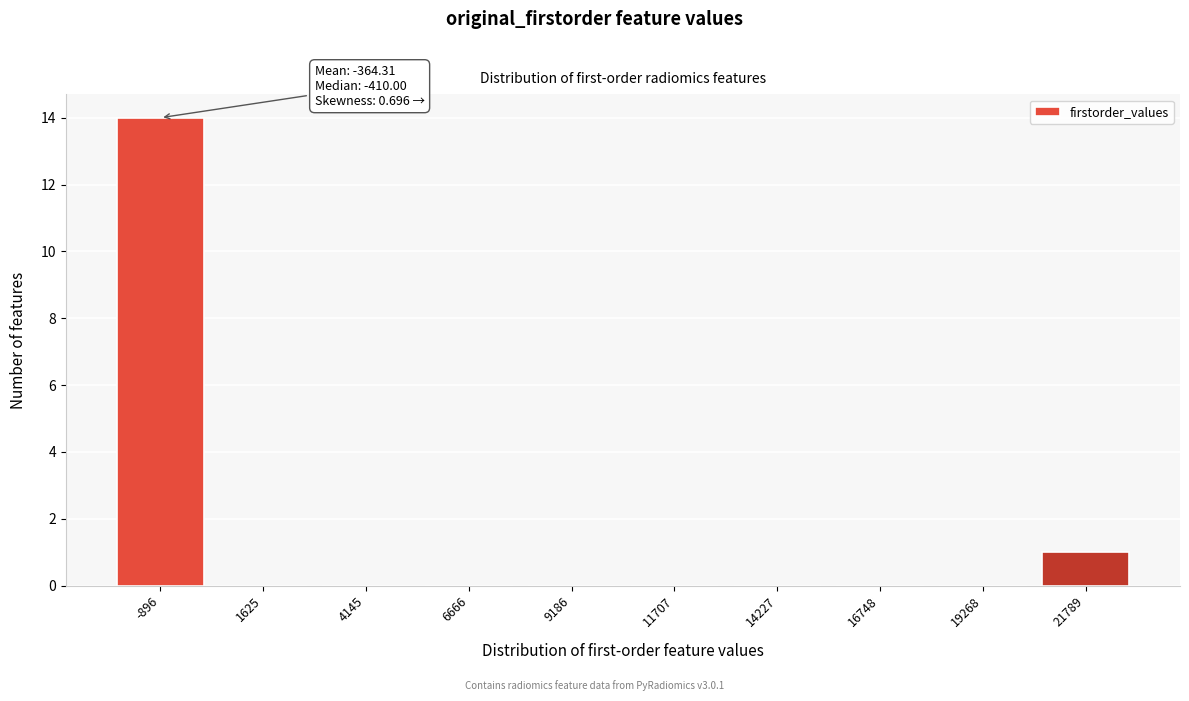

Reading left to right, what are all the values shown in this chart?

-896=14	1625=0	4145=0	6666=0	9186=0	11707=0	14227=0	16748=0	19268=0	21789=1